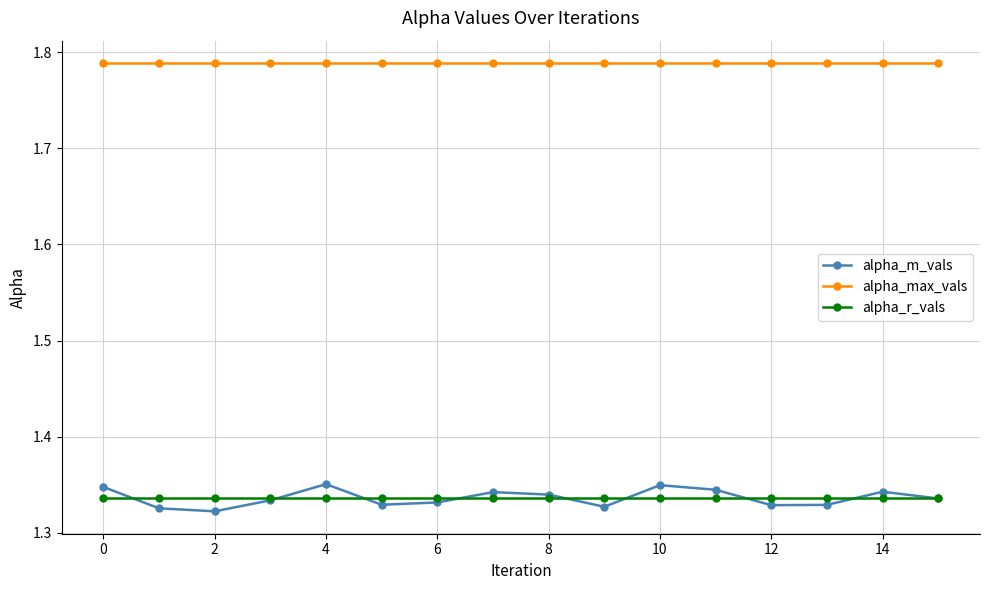

True or false: alpha_r_vals and alpha_max_vals cross at least once.

False